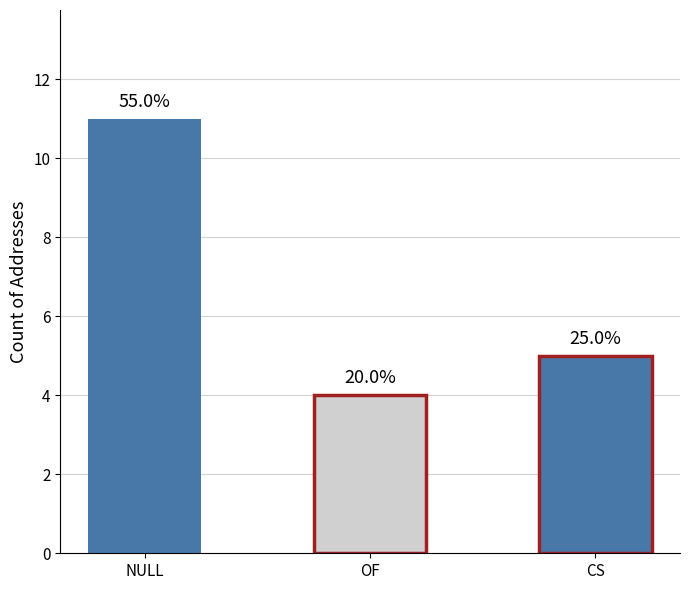

Is it true that the value at OF is 1?

False